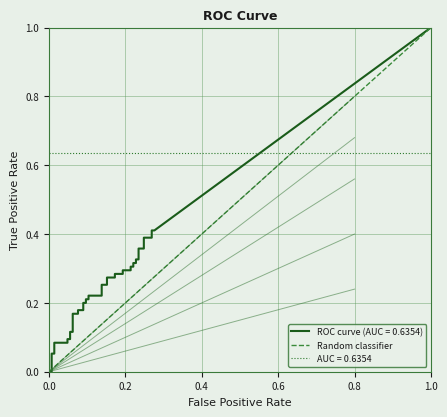

Does the chart display data point markers on the line(s)?

No